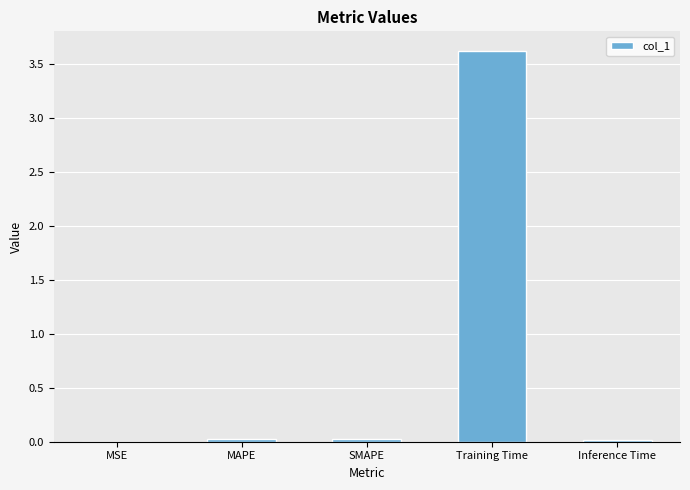

Between SMAPE and Training Time, which is larger?

Training Time